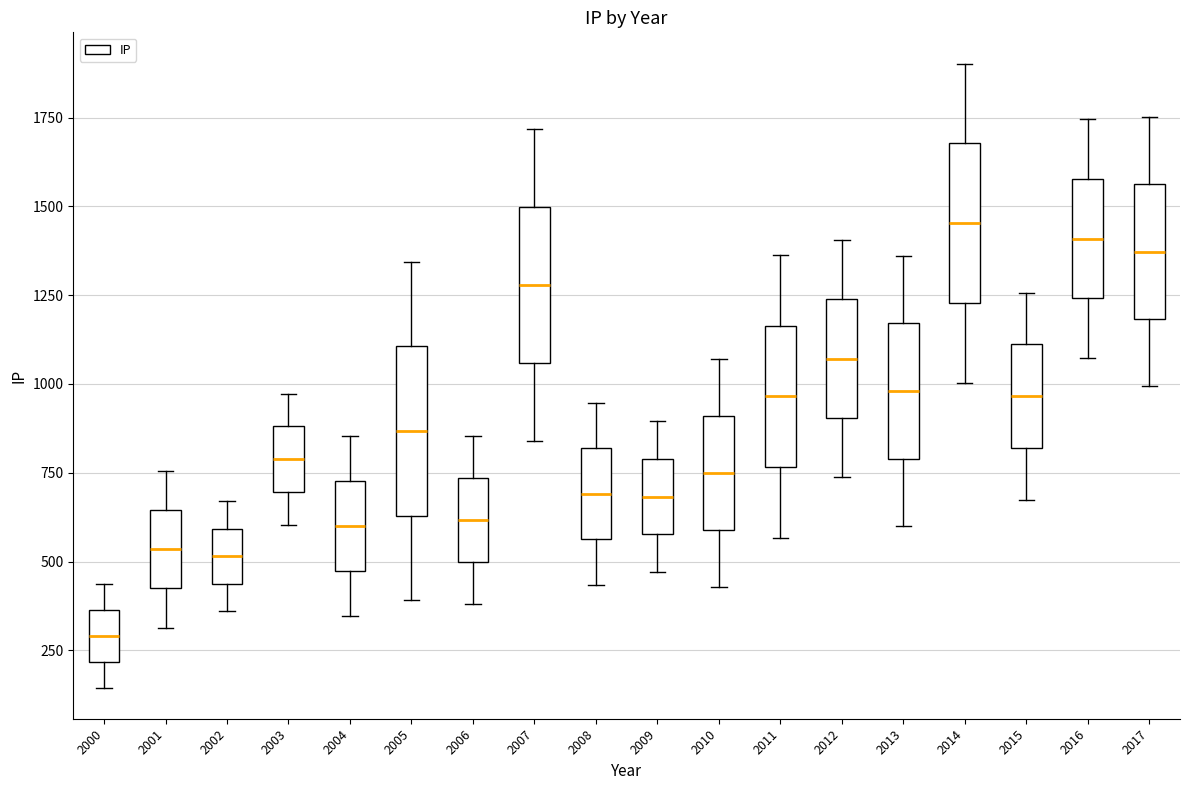

Reading left to right, transcribe this box plot: for each box, give where its median line is, the range the box spans, and where its two whiskers end, as read against the y-axis. The values are not printed on the chart, so give them approximately, as read against the axis.

2000: median 300, box 200 to 350, whiskers 150 to 450
2001: median 550, box 400 to 650, whiskers 300 to 750
2002: median 500, box 450 to 600, whiskers 350 to 650
2003: median 800, box 700 to 900, whiskers 600 to 950
2004: median 600, box 450 to 750, whiskers 350 to 850
2005: median 850, box 650 to 1100, whiskers 400 to 1350
2006: median 600, box 500 to 750, whiskers 400 to 850
2007: median 1300, box 1050 to 1500, whiskers 850 to 1700
2008: median 700, box 550 to 800, whiskers 450 to 950
2009: median 700, box 600 to 800, whiskers 450 to 900
2010: median 750, box 600 to 900, whiskers 450 to 1050
2011: median 950, box 750 to 1150, whiskers 550 to 1350
2012: median 1050, box 900 to 1250, whiskers 750 to 1400
2013: median 1000, box 800 to 1150, whiskers 600 to 1350
2014: median 1450, box 1250 to 1700, whiskers 1000 to 1900
2015: median 950, box 800 to 1100, whiskers 650 to 1250
2016: median 1400, box 1250 to 1600, whiskers 1050 to 1750
2017: median 1350, box 1200 to 1550, whiskers 1000 to 1750